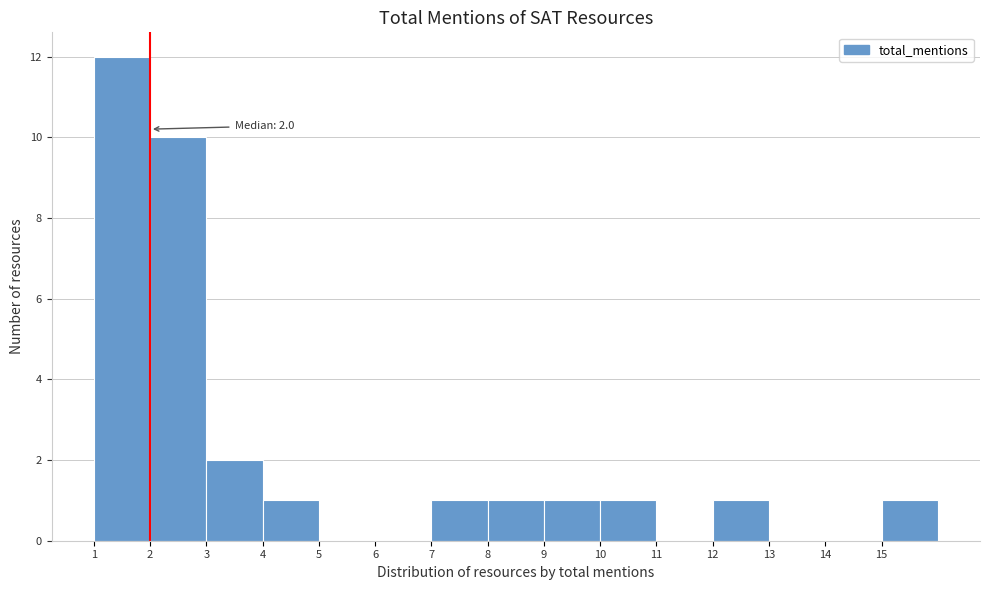

Which range on the x-axis has the tallest bar?

1 to 2